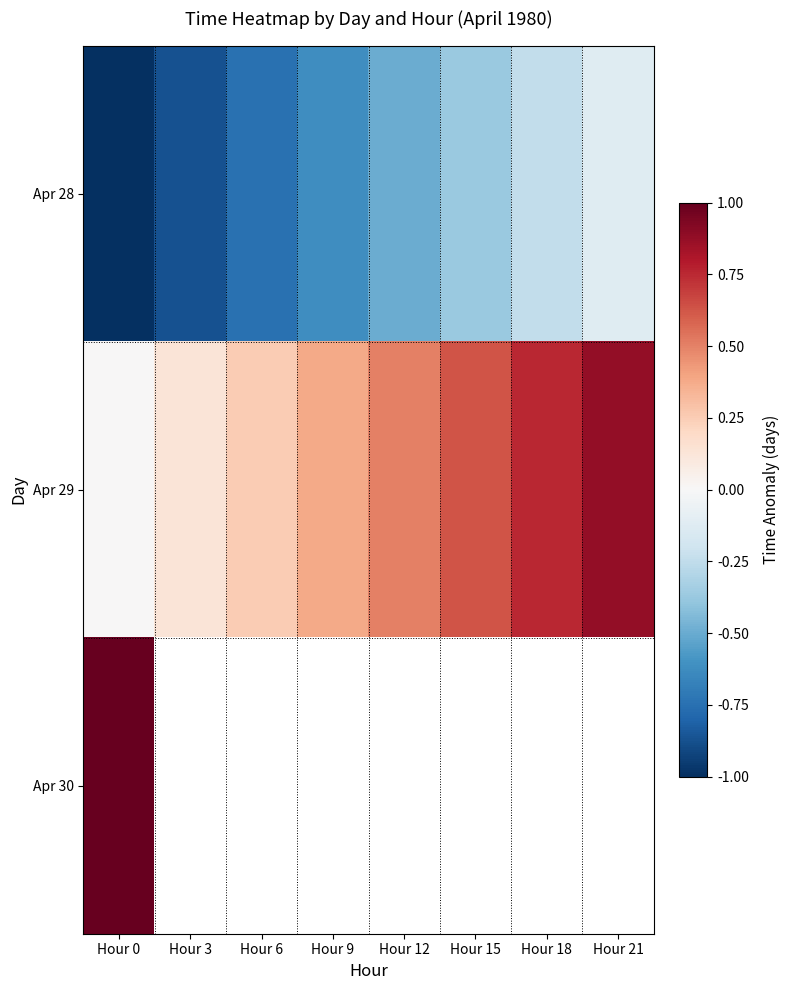

What is the difference between the second highest and second lowest values in the Apr 29 series?

0.6